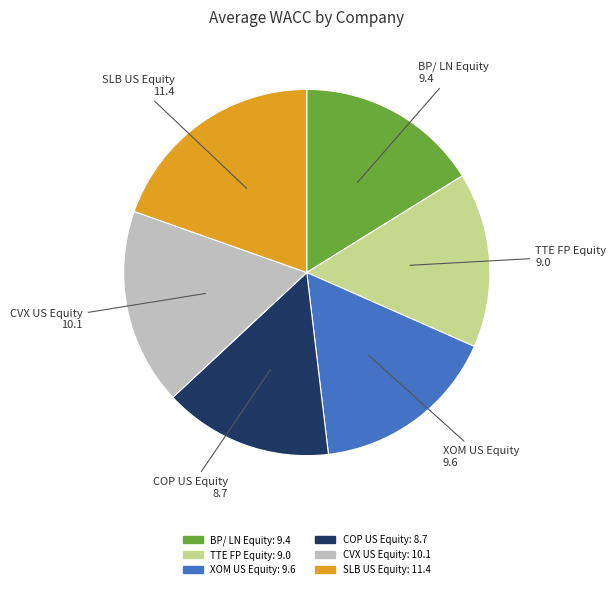

What is the smallest slice in the pie chart?

COP US Equity